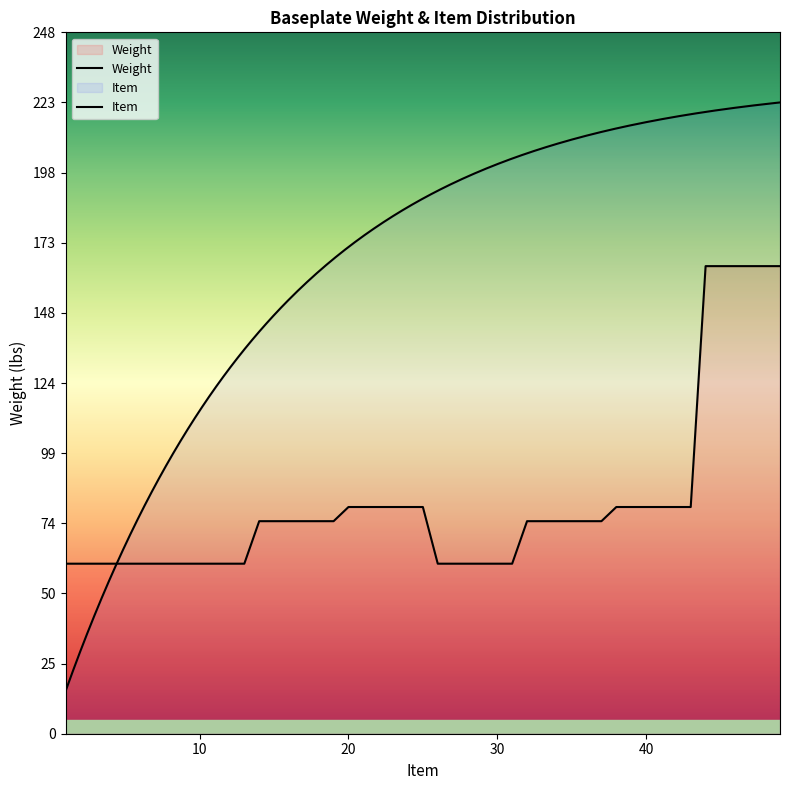

What is the difference between the maximum and minimum values?

105